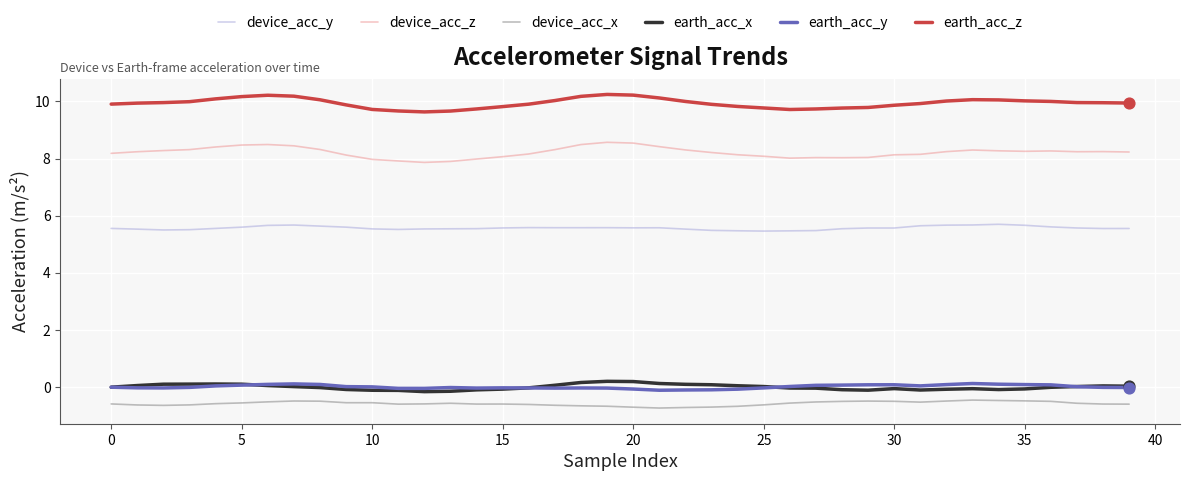

True or false: earth_acc_y and earth_acc_z cross at least once.

False